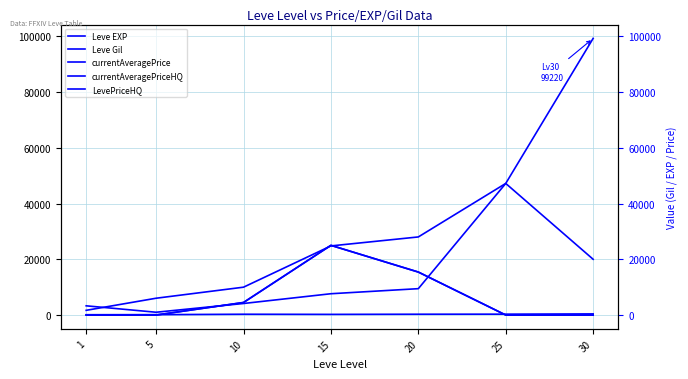

What is the value of the LevePriceHQ point at the 5th from the left?

15414